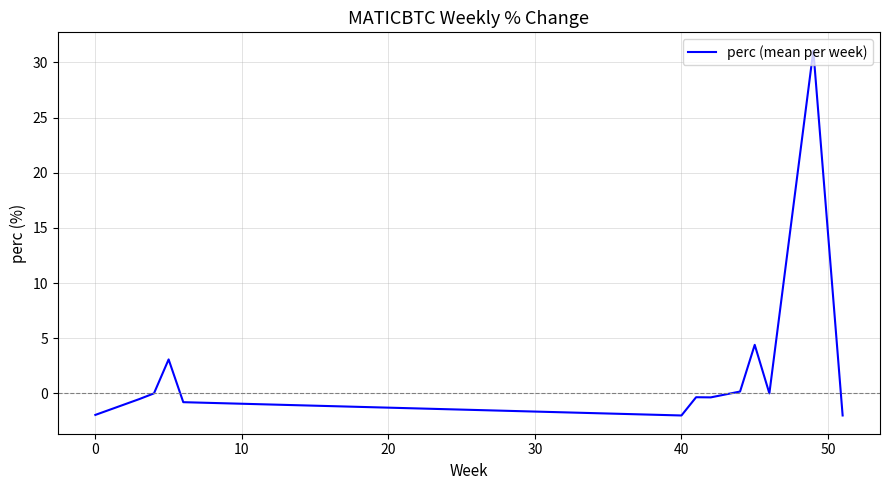

What is the difference between the maximum and minimum values?

33.1